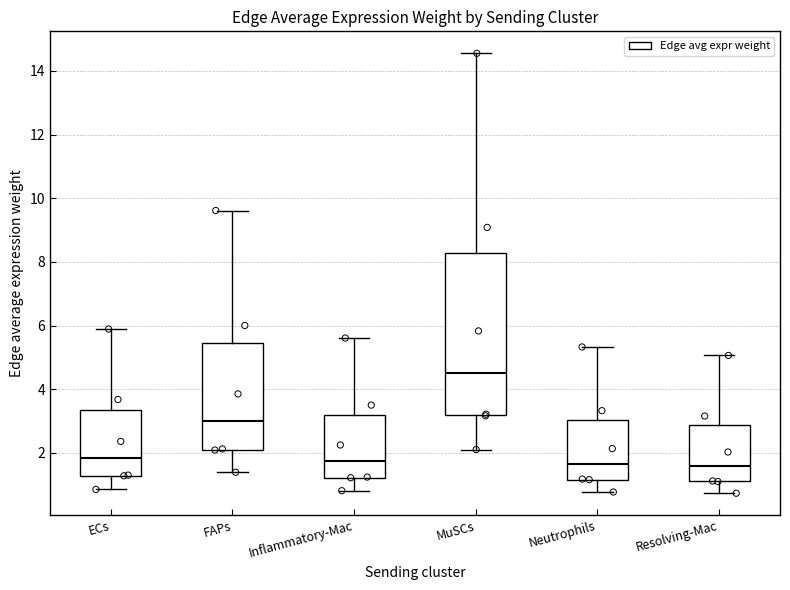

Where does the median line of the box for Resolving-Mac sit on the y-axis? The values are not printed on the chart, so give them approximately, as read against the axis.

1.6